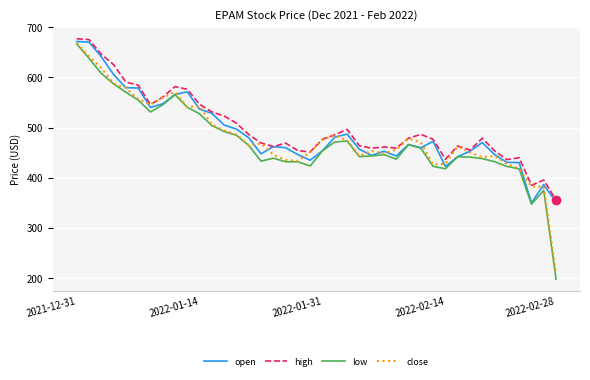

In high, how many points are lower than both neighbors (excluding endpoints)?

9